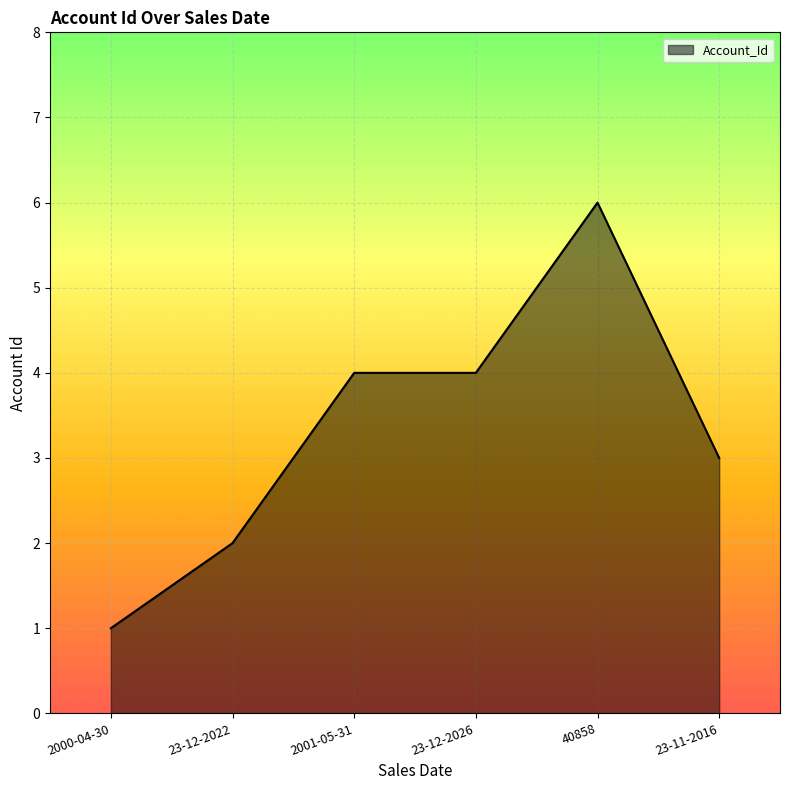

What is the change in value from 40858 to 23-11-2016?

-3